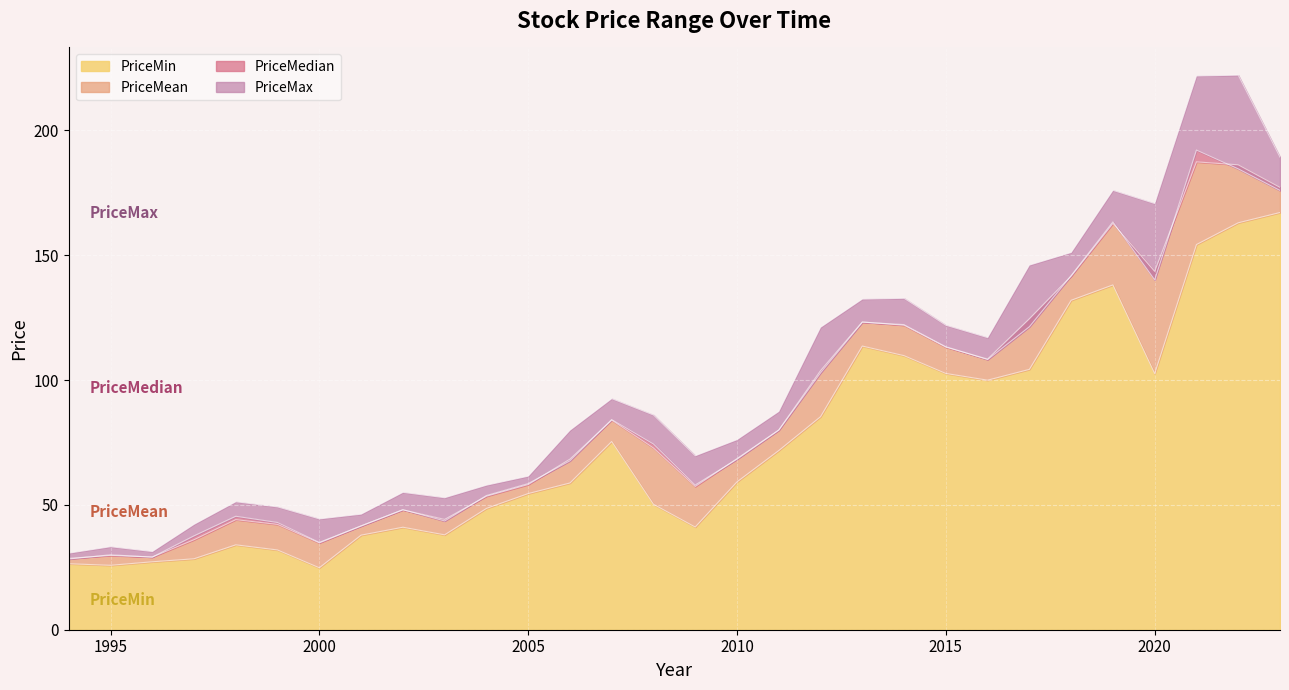

True or false: PriceMin has a value of 154.3 at 2021.

True